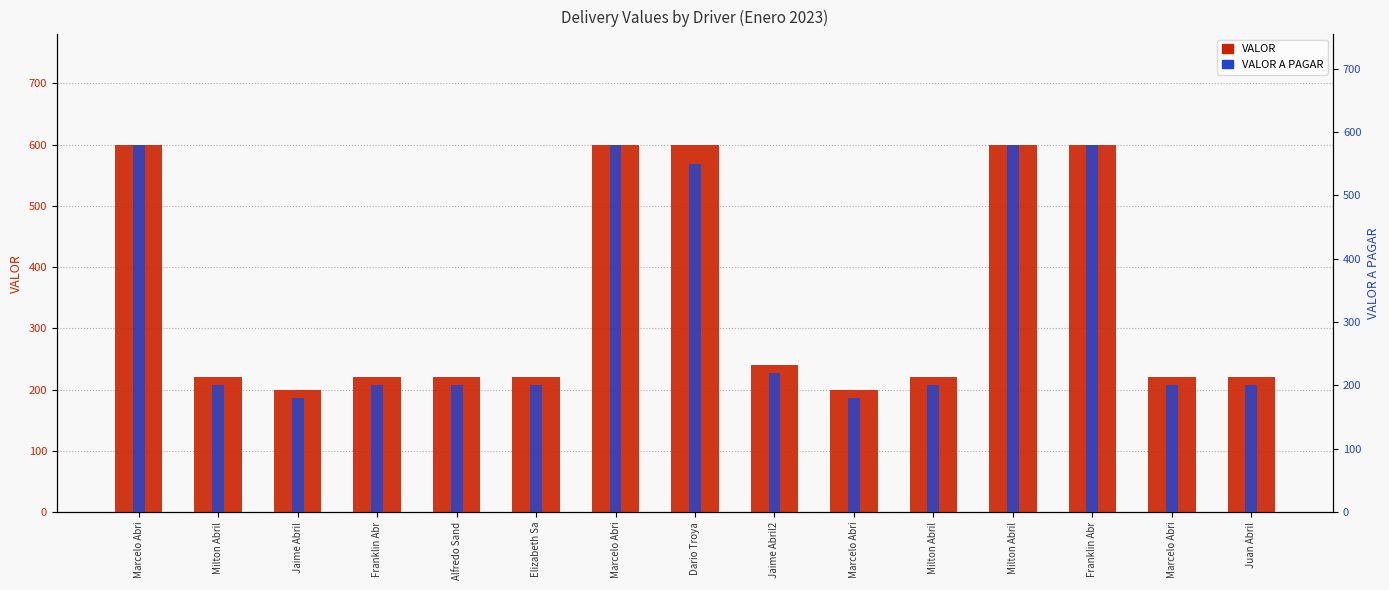

The value of VALOR at Milton Abril is 220. True or false?

True